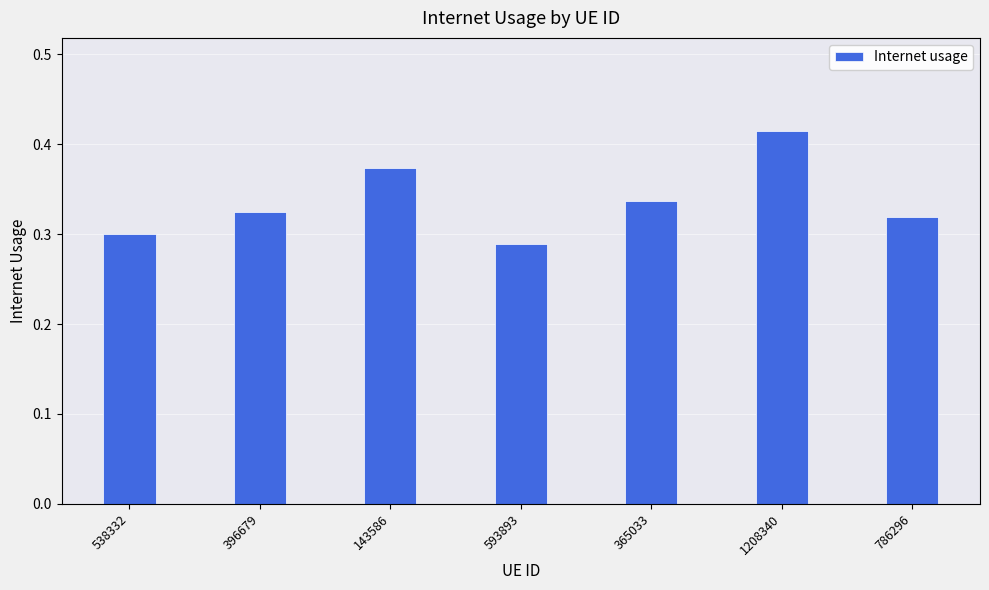

Where is the data nearest to the value 0?

593893